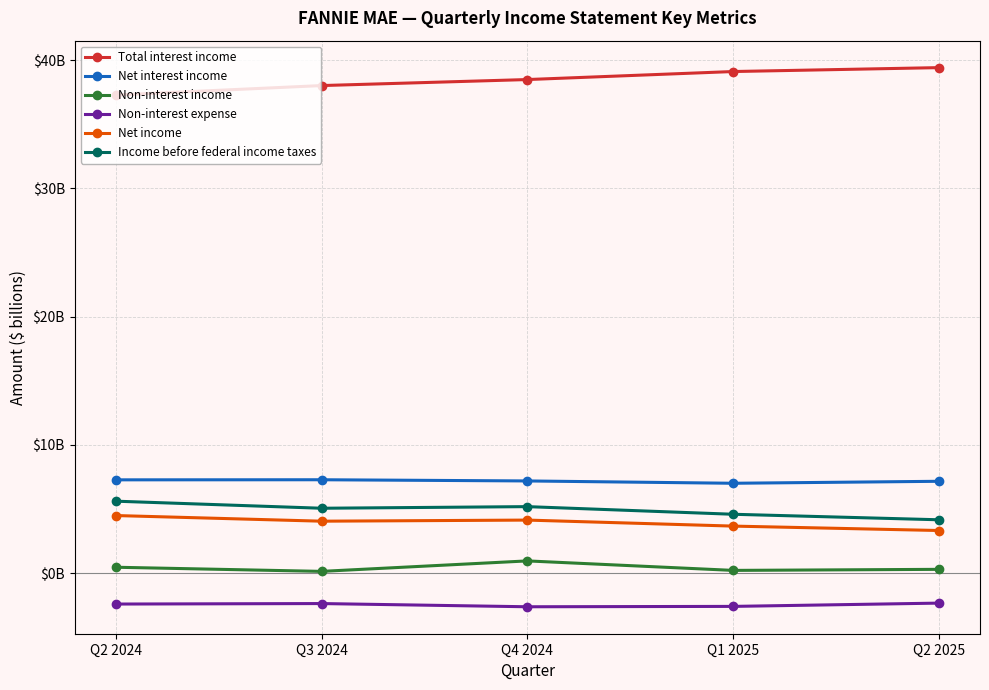

True or false: Total interest income and Net income intersect in this chart.

False